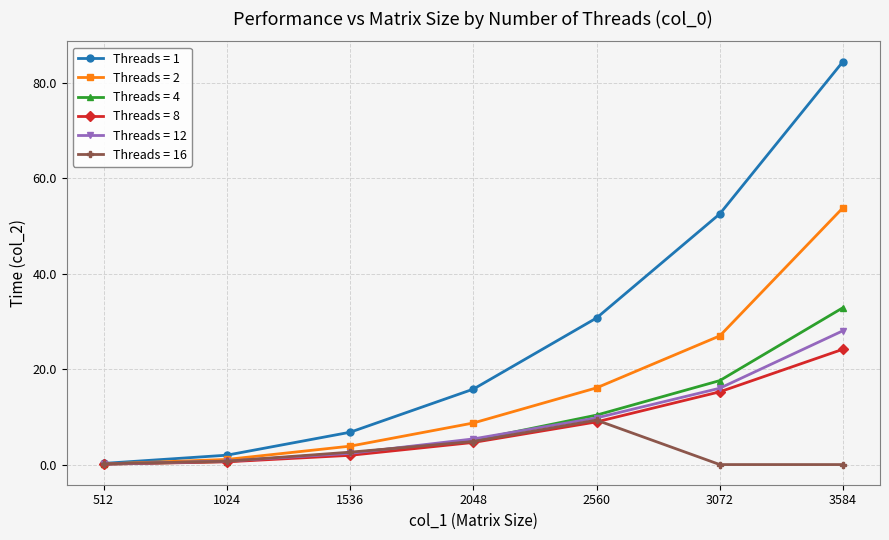

Does the chart display data point markers on the line(s)?

Yes